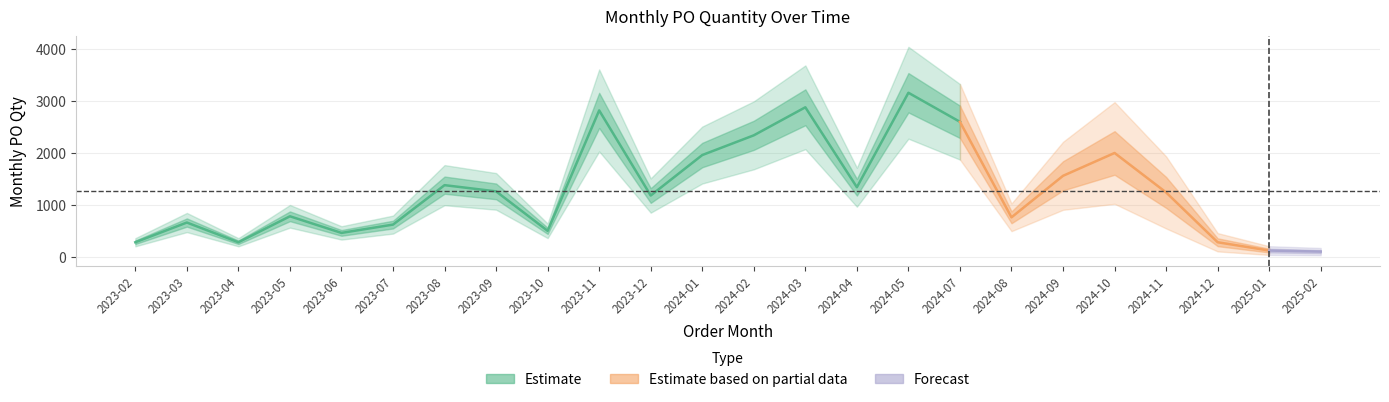

Is it true that the value at 2024-05 is 3160?

True